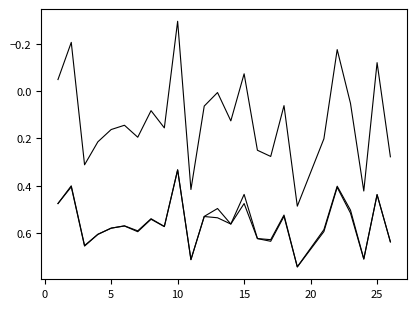

How many lines are shown in the chart?

3